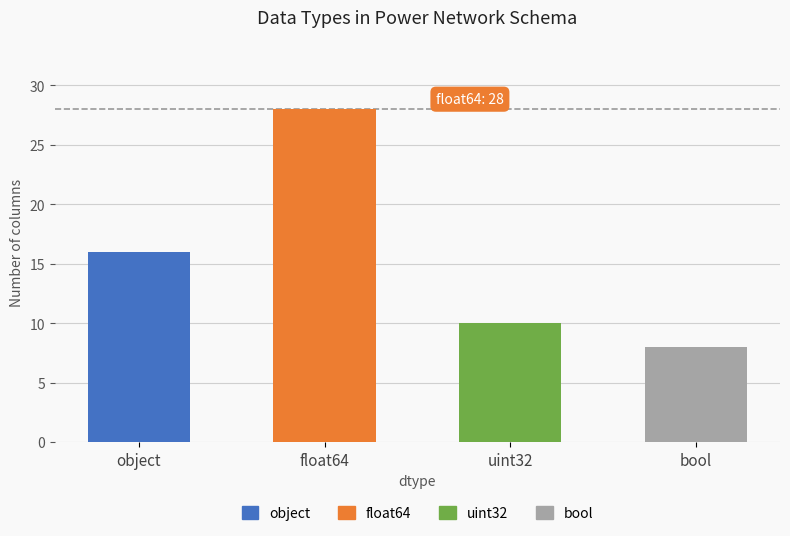

Reading right to left, transcribe all the data shown in this chart.

bool=8	uint32=10	float64=28	object=16